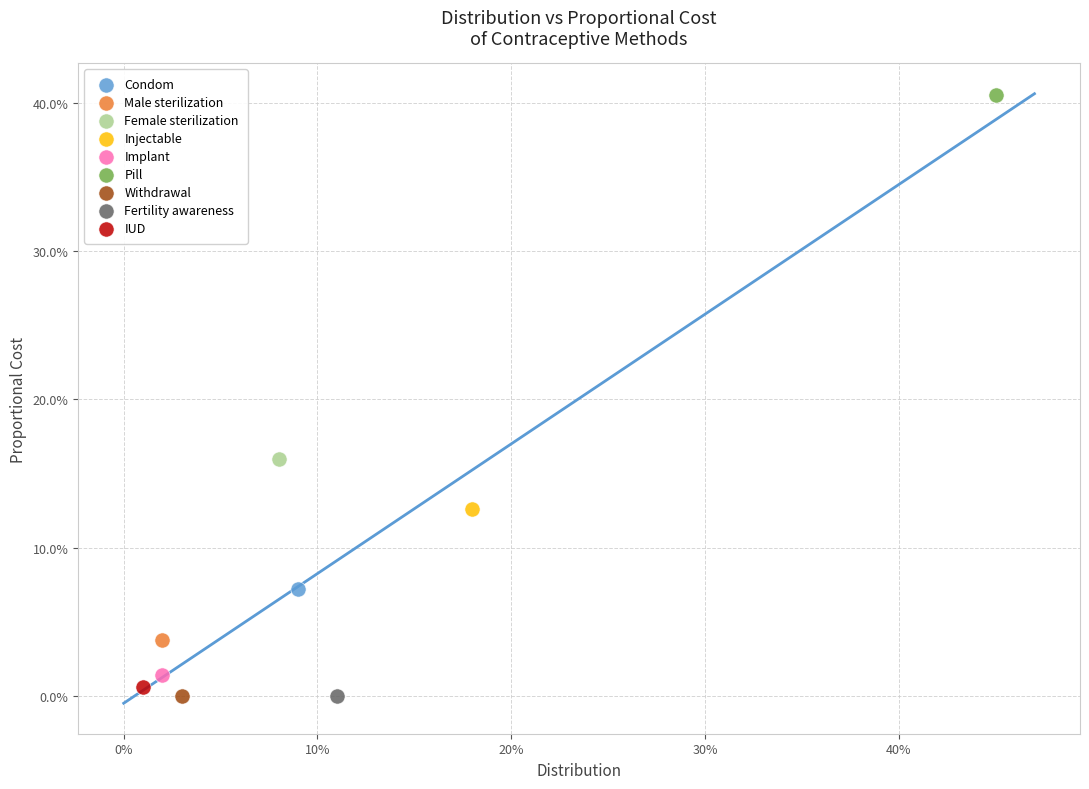

What are all the series names shown in the legend?

Condom, Male sterilization, Female sterilization, Injectable, Implant, Pill, Withdrawal, Fertility awareness, IUD